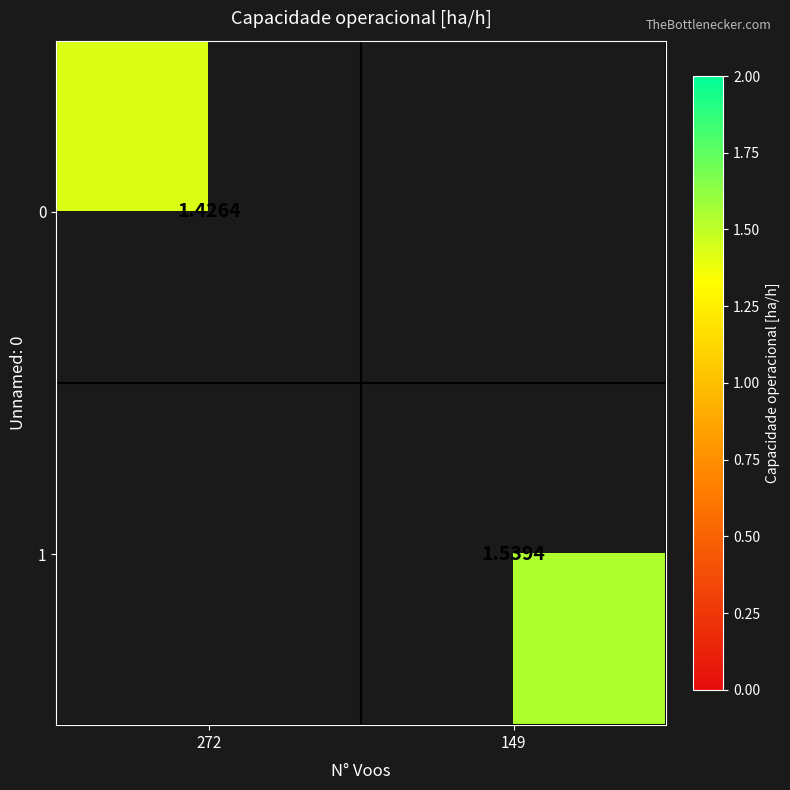

At how many categories does at least one series exceed 1?

2